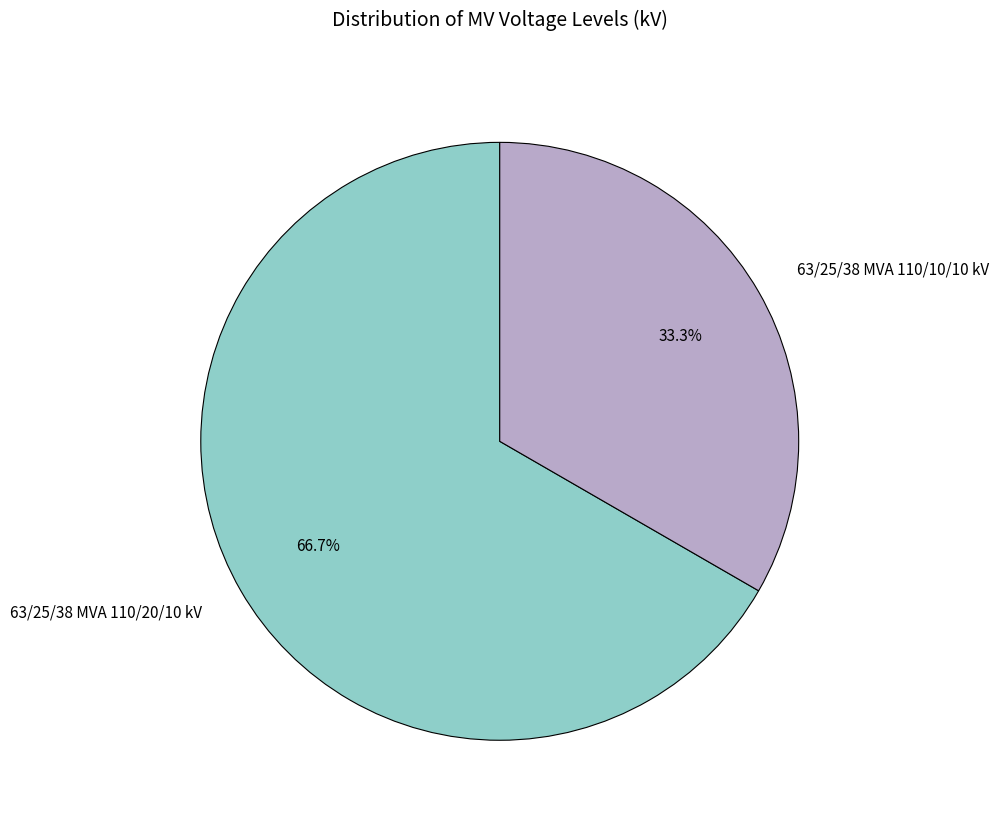

How many slices are in this pie chart?

2